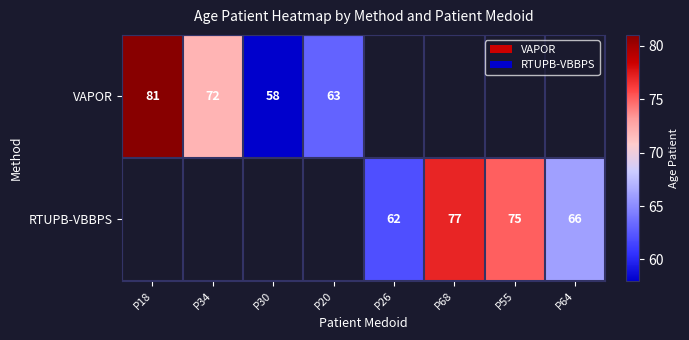

At how many categories does at least one series exceed 79?

1